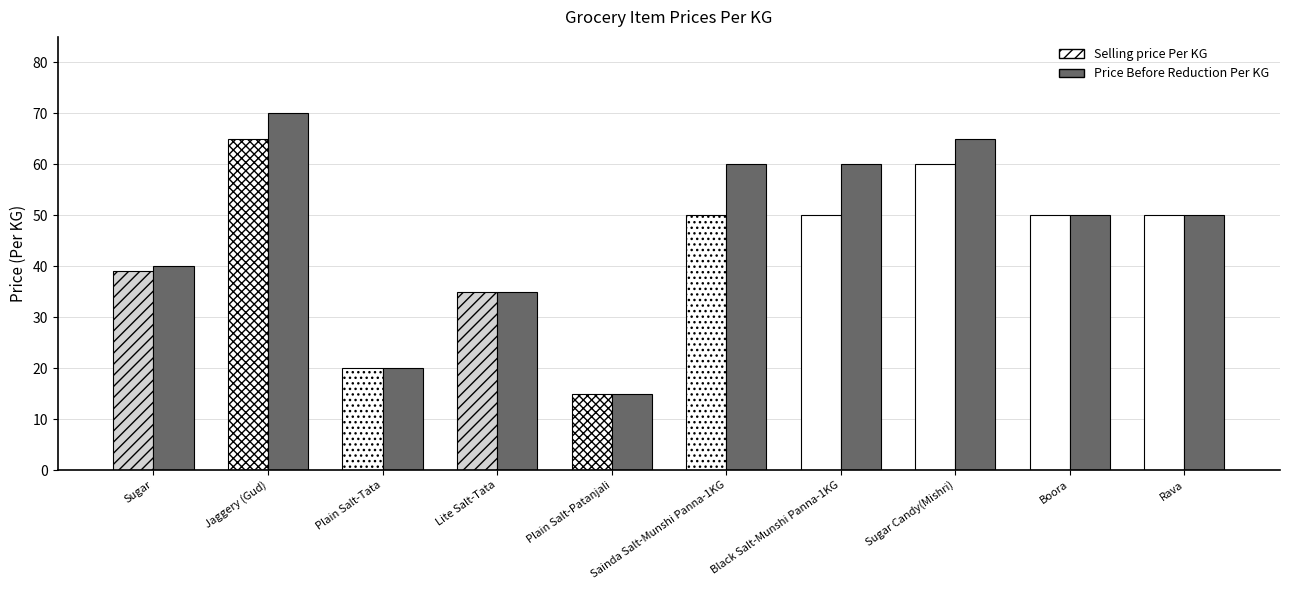

Which series has the widest spread of values?

Price Before Reduction Per KG